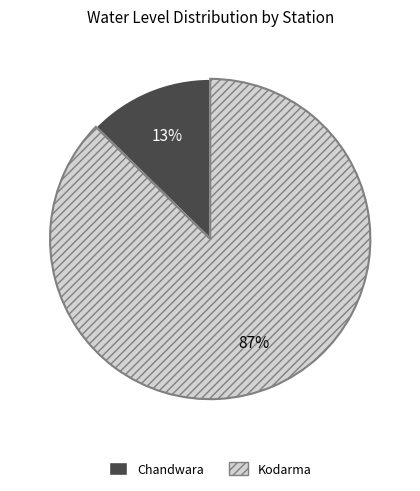

True or false: Kodarma accounts for 87% of the total.

True